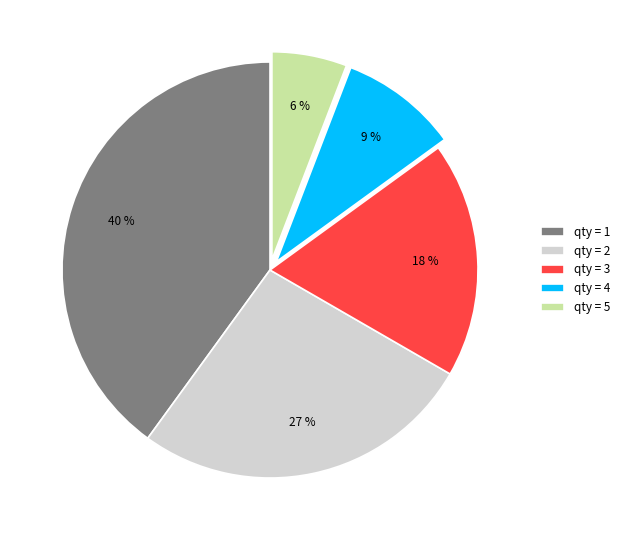

Approximately how many times larger is the value at qty = 5 compared to qty = 3?

0.3